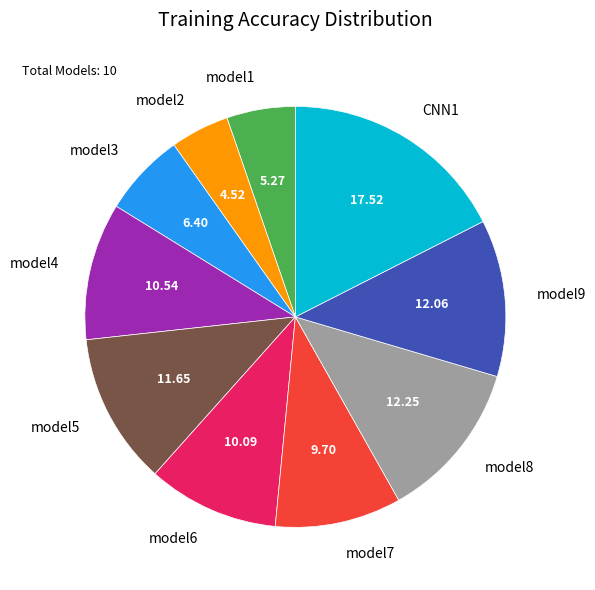

Which has a higher value, model8 or CNN1?

CNN1